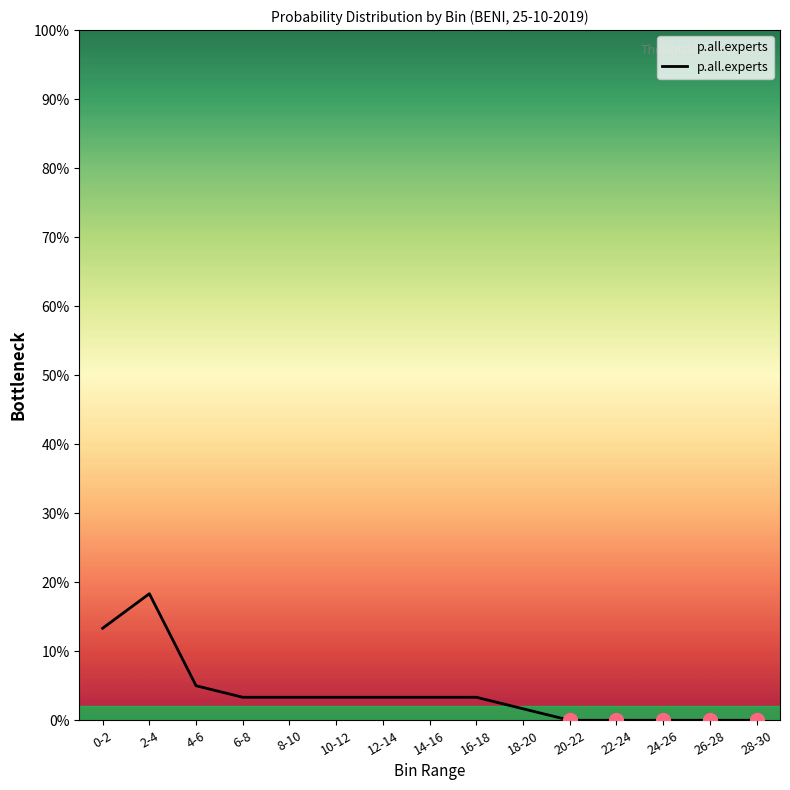

How many values exceed 0?

10